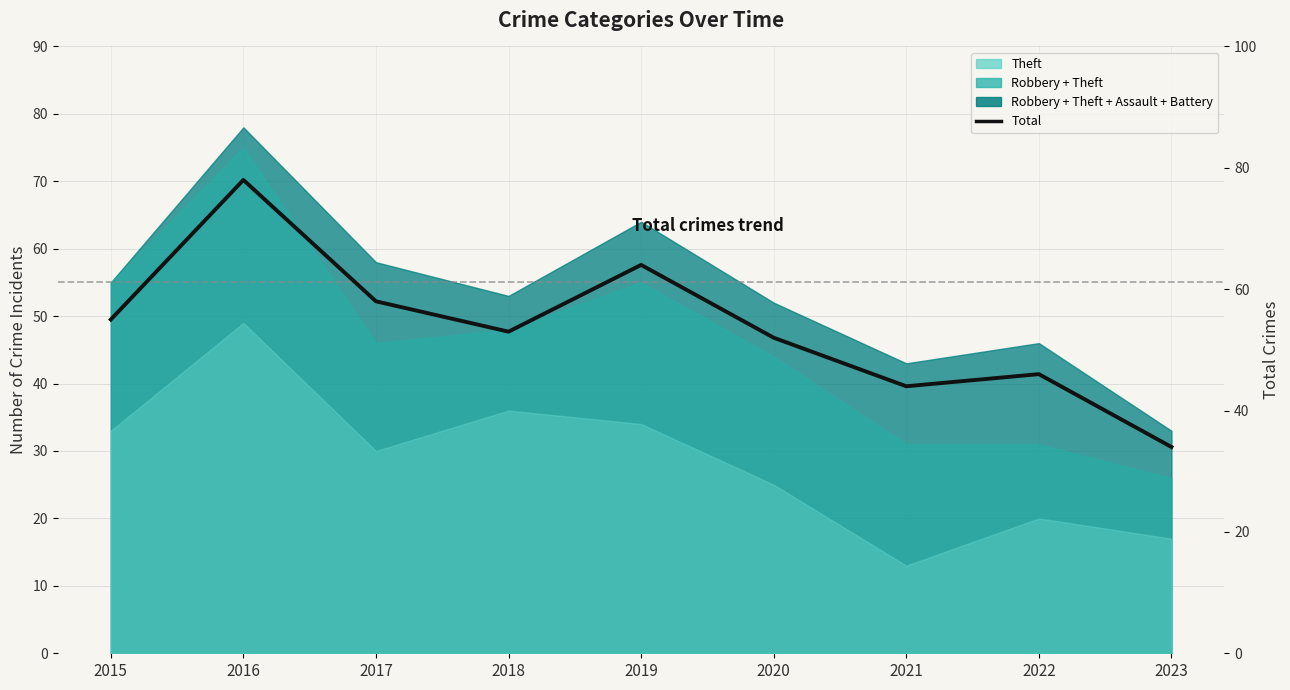

What is the value of the 4th point from the left?

53